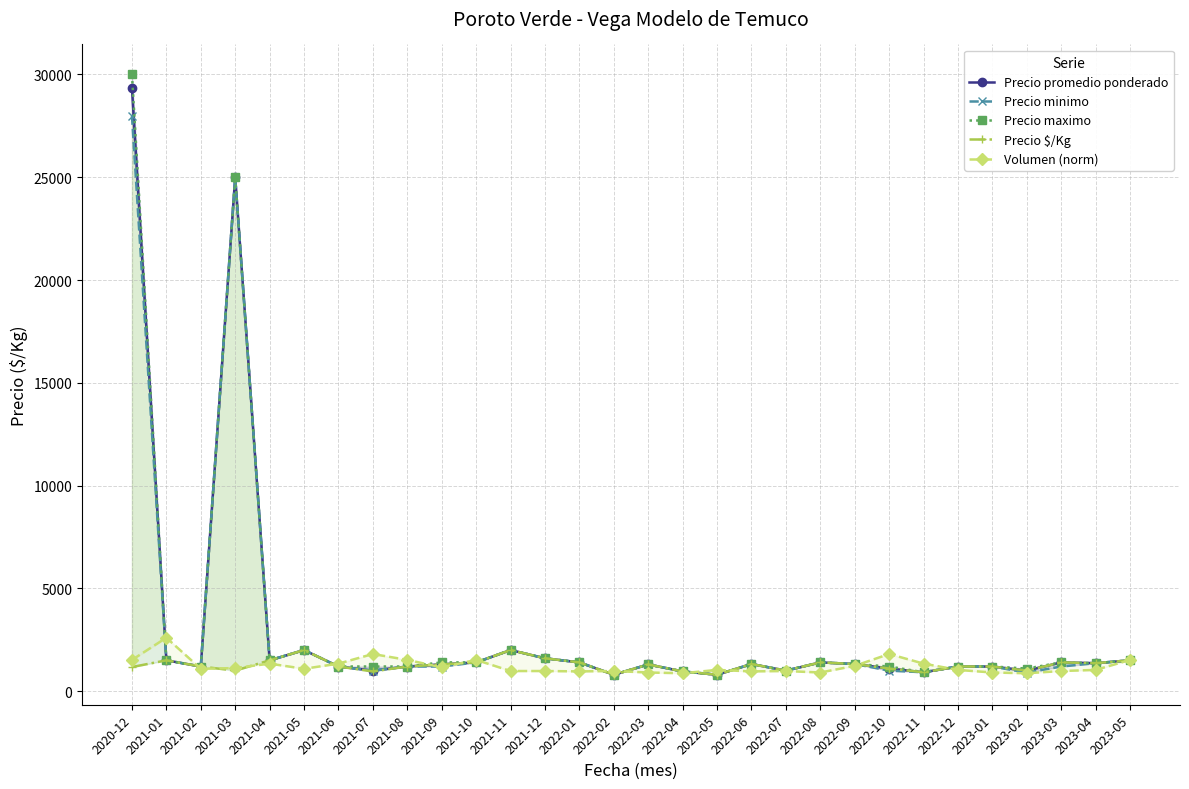

Reading left to right, extract all data points from this chart.

Precio promedio ponderado: 2020-12=29350	2021-01=1500	2021-02=1200	2021-03=25000	2021-04=1500	2021-05=2000	2021-06=1200	2021-07=1000	2021-08=1200	2021-09=1300	2021-10=1400	2021-11=2000	2021-12=1600	2022-01=1400	2022-02=800	2022-03=1300	2022-04=960	2022-05=800	2022-06=1320	2022-07=1000	2022-08=1400	2022-09=1320	2022-10=1100	2022-11=920	2022-12=1200	2023-01=1200	2023-02=1000	2023-03=1400	2023-04=1363	2023-05=1500
Precio minimo: 2020-12=28000	2021-01=1500	2021-02=1200	2021-03=25000	2021-04=1500	2021-05=2000	2021-06=1200	2021-07=1000	2021-08=1200	2021-09=1200	2021-10=1400	2021-11=2000	2021-12=1600	2022-01=1400	2022-02=800	2022-03=1300	2022-04=960	2022-05=800	2022-06=1320	2022-07=1000	2022-08=1400	2022-09=1320	2022-10=1000	2022-11=920	2022-12=1200	2023-01=1200	2023-02=900	2023-03=1200	2023-04=1363	2023-05=1500
Precio maximo: 2020-12=30000	2021-01=1500	2021-02=1200	2021-03=25000	2021-04=1500	2021-05=2000	2021-06=1200	2021-07=1200	2021-08=1200	2021-09=1400	2021-10=1400	2021-11=2000	2021-12=1600	2022-01=1400	2022-02=800	2022-03=1300	2022-04=960	2022-05=800	2022-06=1320	2022-07=1000	2022-08=1400	2022-09=1320	2022-10=1200	2022-11=920	2022-12=1200	2023-01=1200	2023-02=1100	2023-03=1400	2023-04=1363	2023-05=1500
Precio $/Kg: 2020-12=1174	2021-01=1500	2021-02=1200	2021-03=1000	2021-04=1500	2021-05=2000	2021-06=1200	2021-07=960	2021-08=1200	2021-09=1300	2021-10=1400	2021-11=2000	2021-12=1600	2022-01=1400	2022-02=800	2022-03=1300	2022-04=960	2022-05=800	2022-06=1320	2022-07=1000	2022-08=1400	2022-09=1320	2022-10=1100	2022-11=920	2022-12=1200	2023-01=1200	2023-02=1000	2023-03=1400	2023-04=1363	2023-05=1500
Volumen (norm): 2020-12=1520	2021-01=2600	2021-02=1088	2021-03=1124	2021-04=1340	2021-05=1088	2021-06=1340	2021-07=1808	2021-08=1520	2021-09=1160	2021-10=1520	2021-11=980	2021-12=980	2022-01=962	2022-02=980	2022-03=908	2022-04=872	2022-05=1034	2022-06=962	2022-07=980	2022-08=908	2022-09=1232	2022-10=1808	2022-11=1340	2022-12=1034	2023-01=908	2023-02=872	2023-03=980	2023-04=1034	2023-05=1520